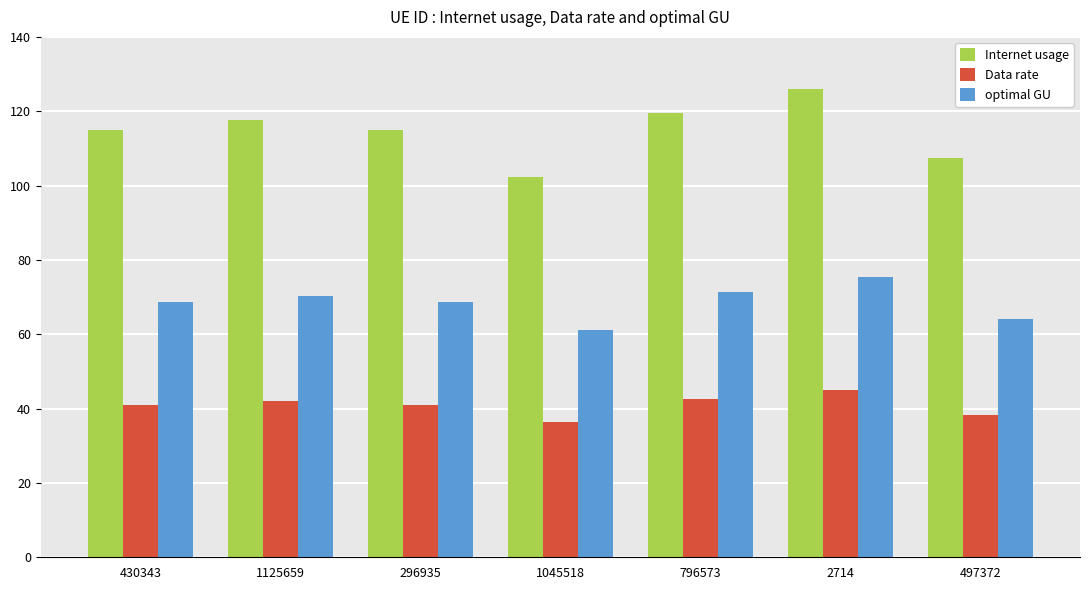

Count the number of data series in this chart.

3